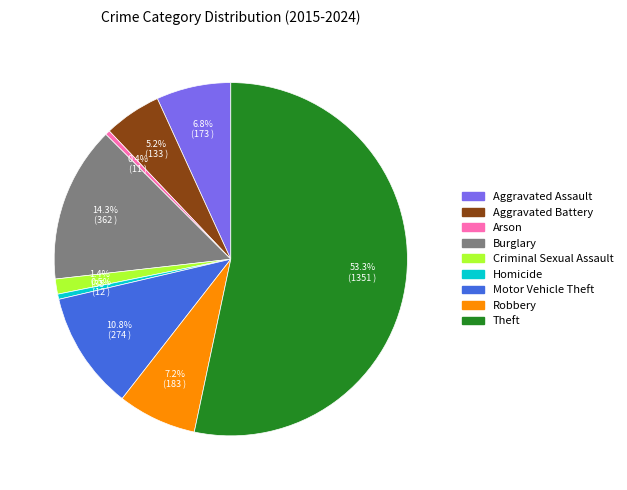

Which slice is the largest?

Theft